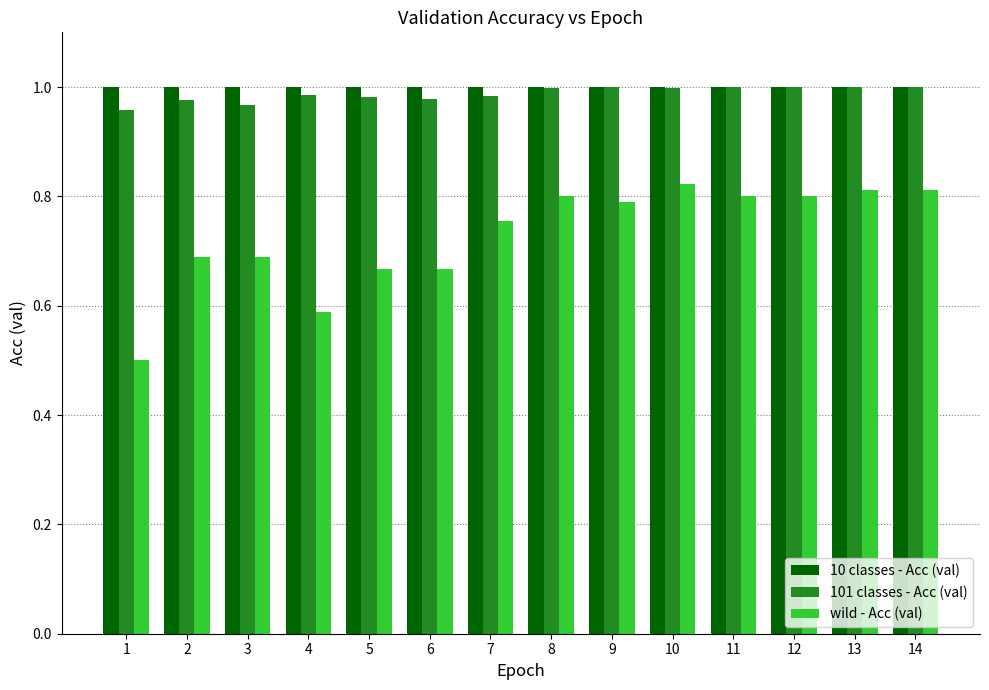

How many groups of bars are there?

14